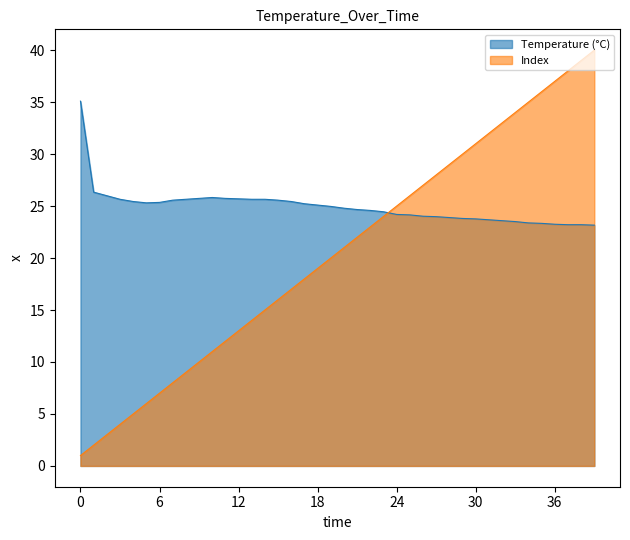

Which series has the widest spread of values?

Index